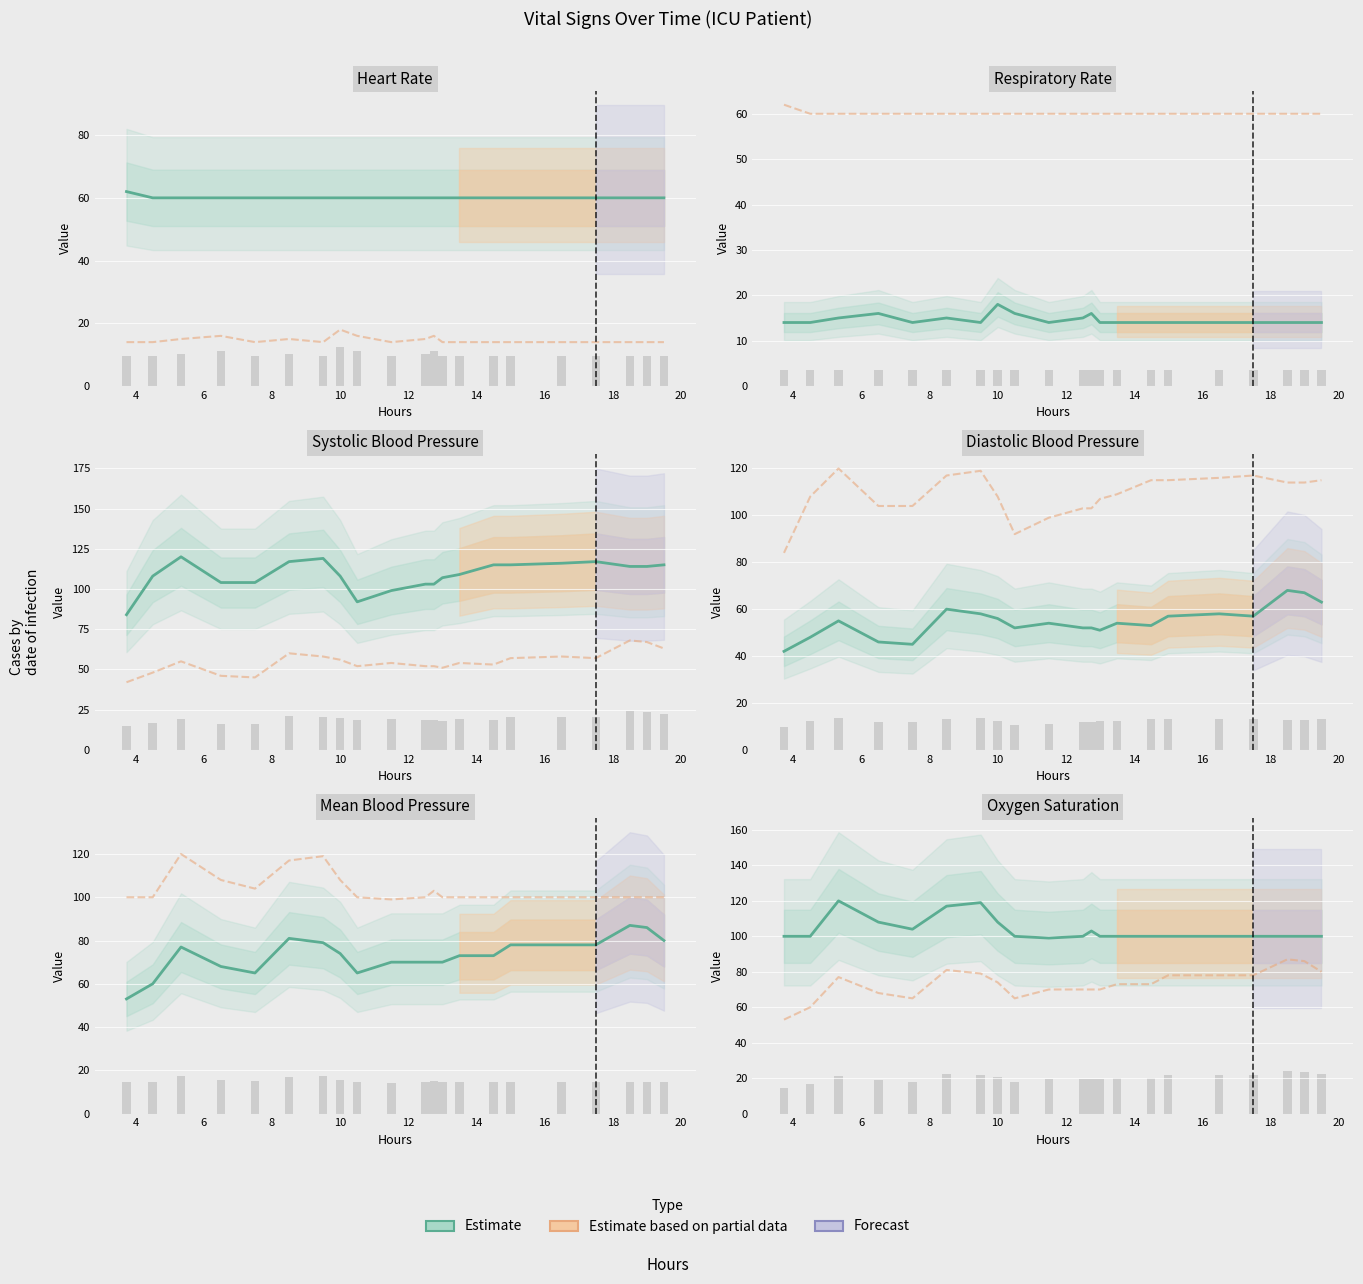

How many data points in Heart Rate are above 60?

1